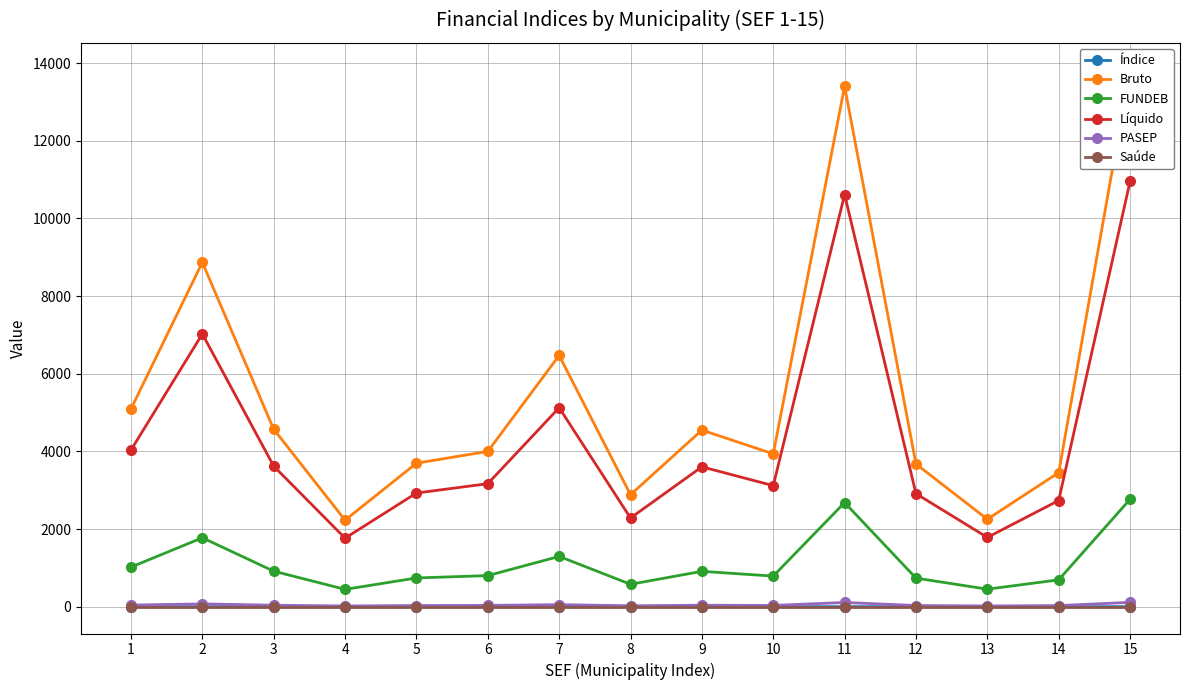

What is the total value across all series at 2?

17736.7